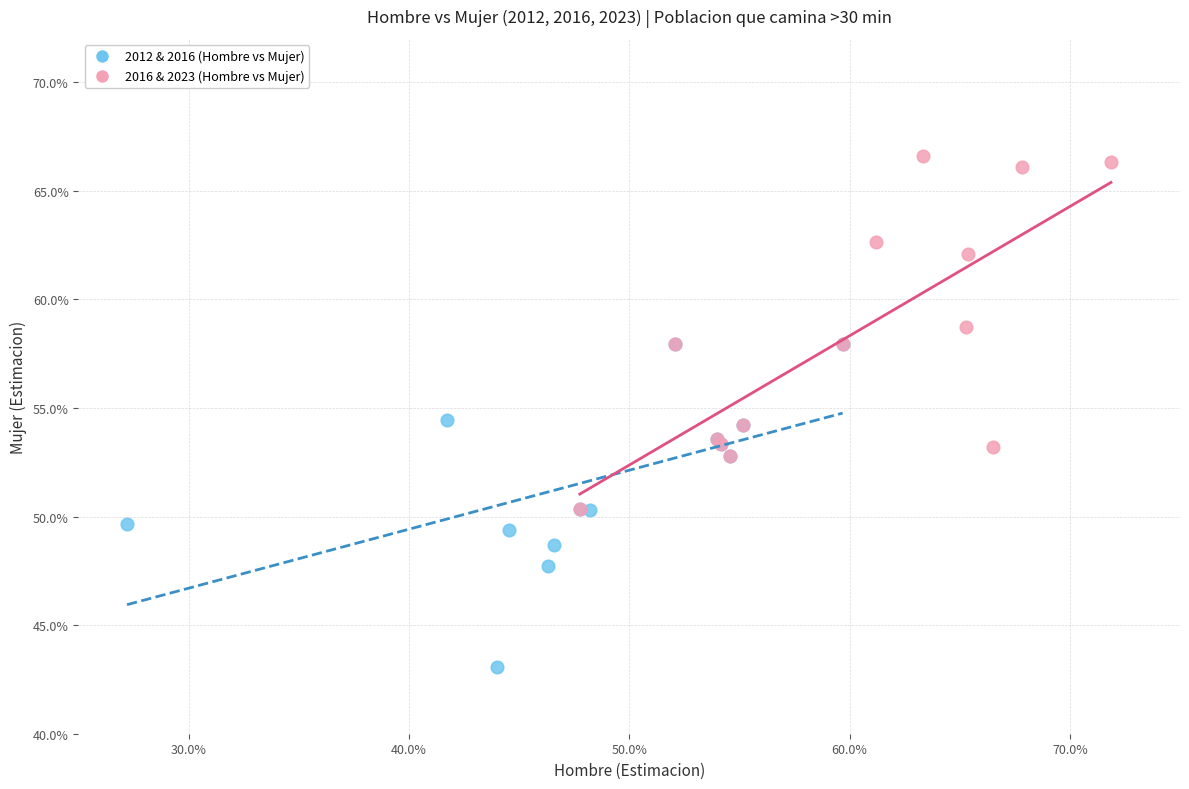

Which series contains the highest Y value?

2016 & 2023 (Hombre vs Mujer)